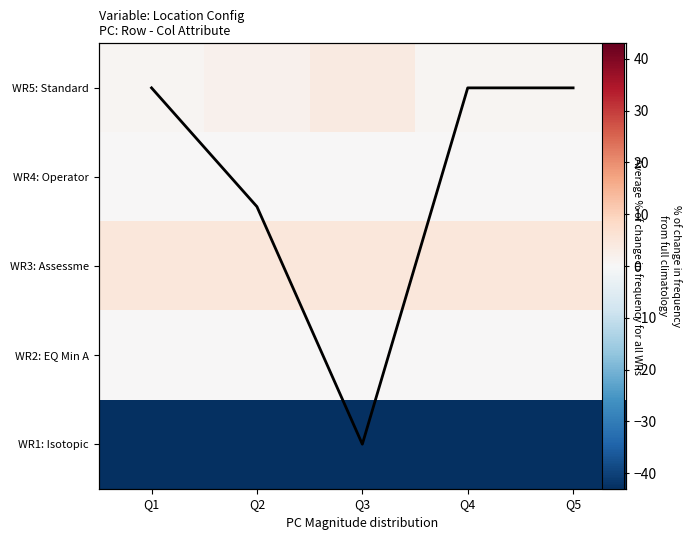

True or false: WR3: Assessme has a value of 5.0 at Q5.

True